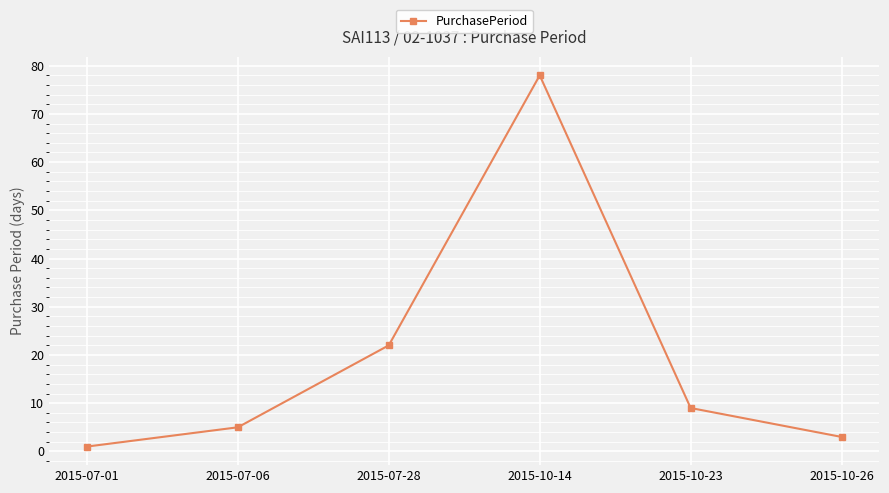

At which label is the value closest to 39?

2015-07-28